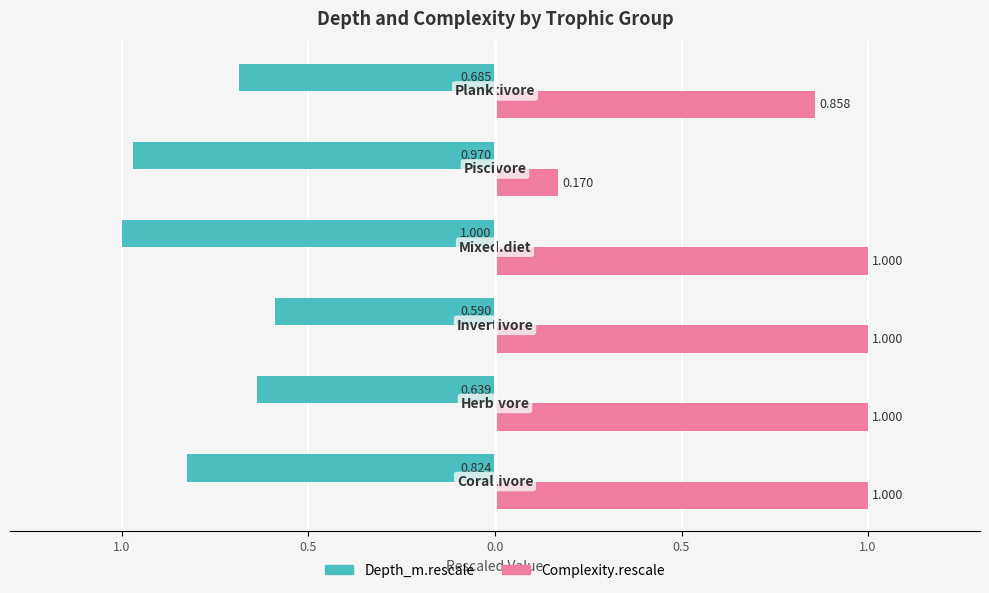

What are all the series names shown in the legend?

Depth_m.rescale, Complexity.rescale